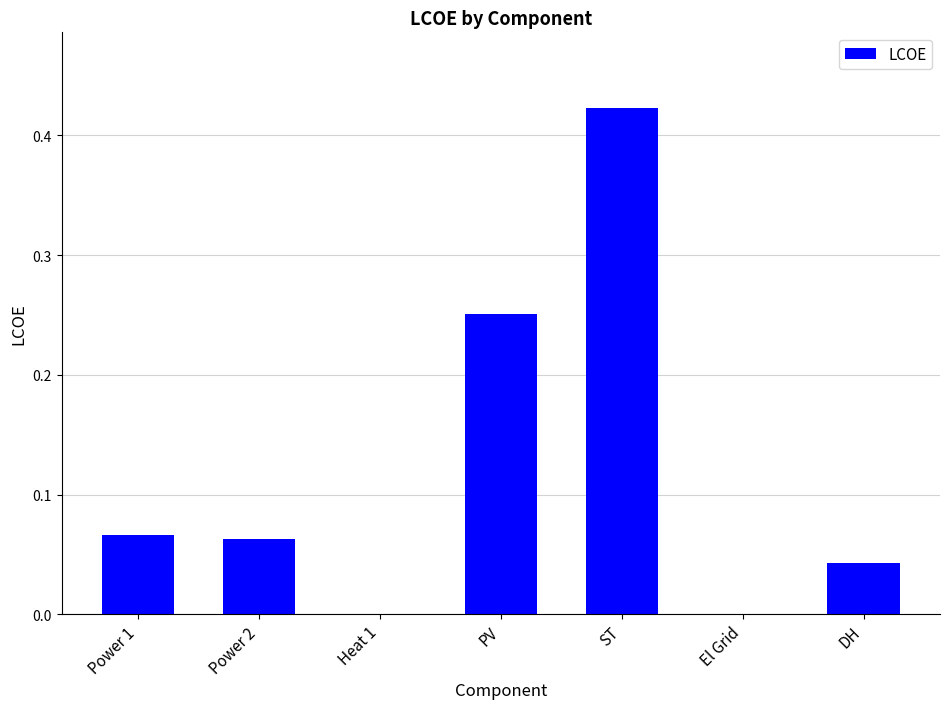

Which category has the highest value across all series?

ST